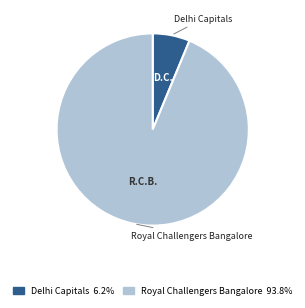

Does Royal Challengers Bangalore represent more than half of the total?

Yes